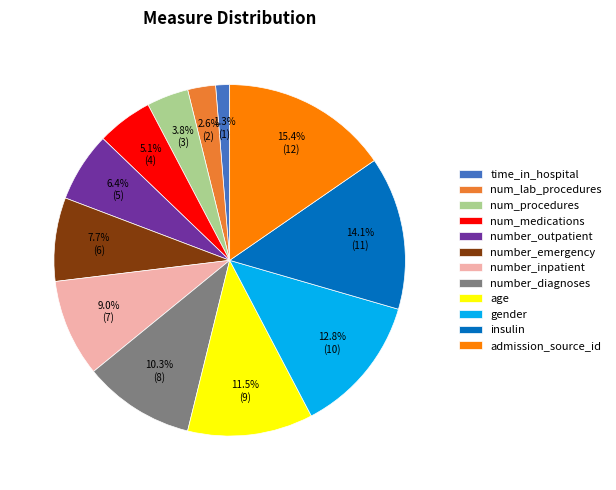

Approximately how many times larger is the value at number_emergency compared to gender?

0.6